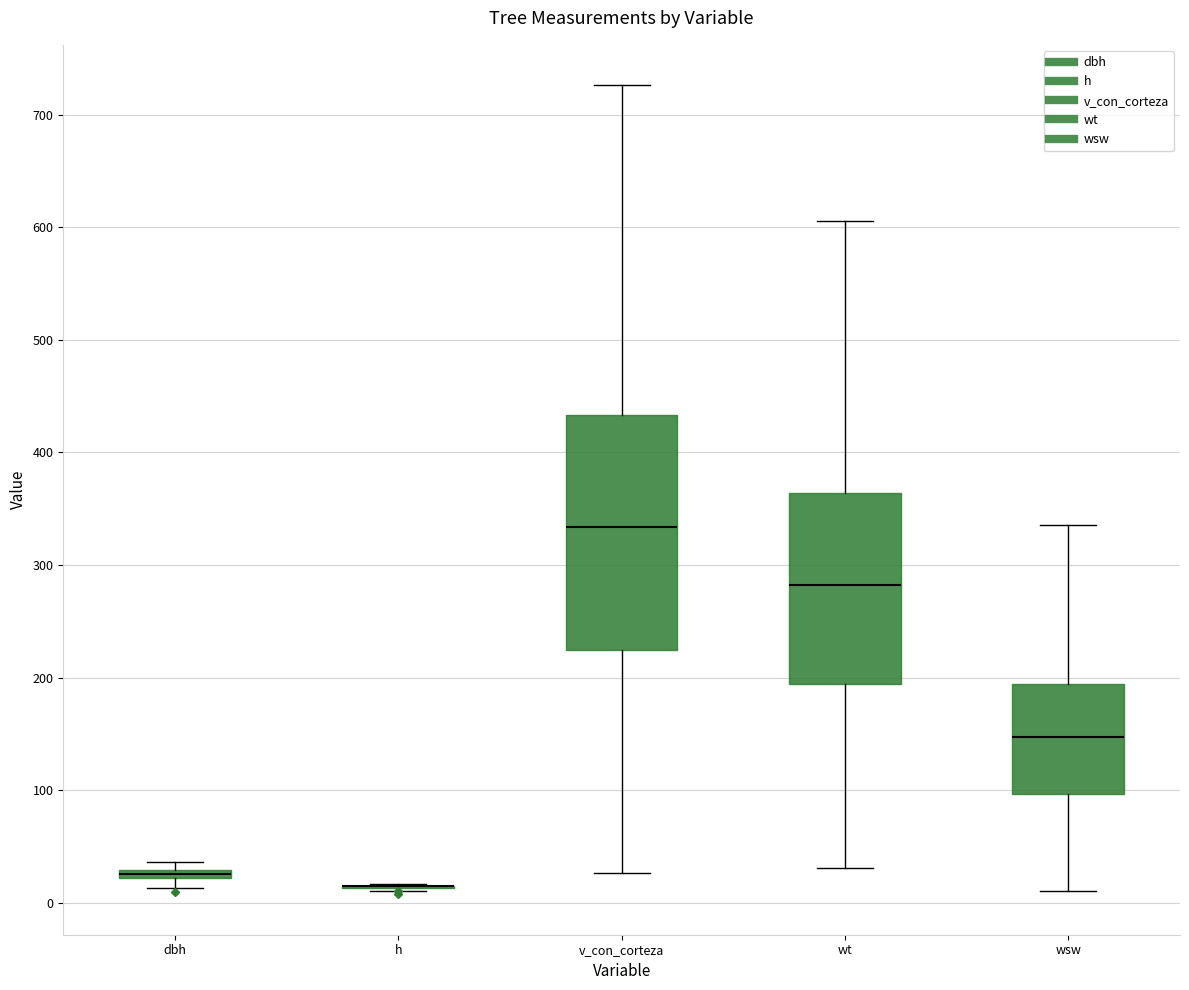

Where is the lower edge of the box for v_con_corteza on the y-axis? The values are not printed on the chart, so give them approximately, as read against the axis.

220